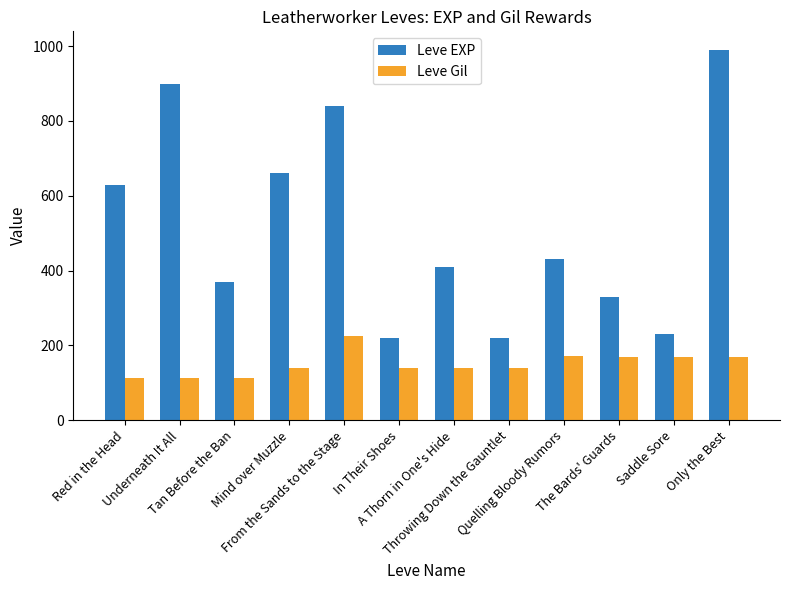

What is the minimum value for Leve Gil?

112